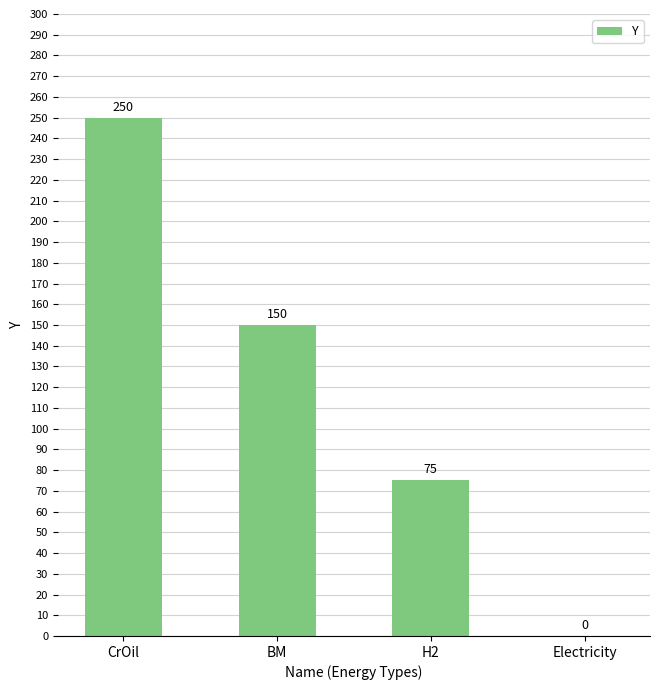

Approximately how many times larger is the value at H2 compared to BM?

0.5